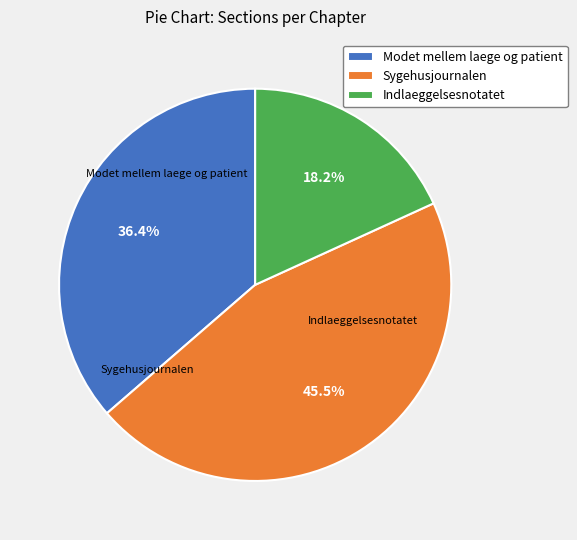

Approximately how many times larger is the value at Indlaeggelsesnotatet compared to Modet mellem laege og patient?

0.5